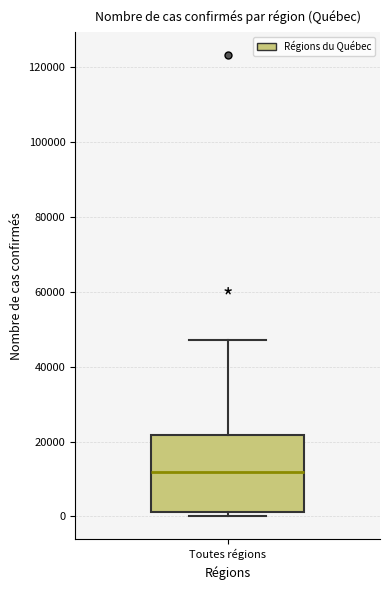

Where is the upper edge of the box for Toutes régions on the y-axis? The values are not printed on the chart, so give them approximately, as read against the axis.

22000